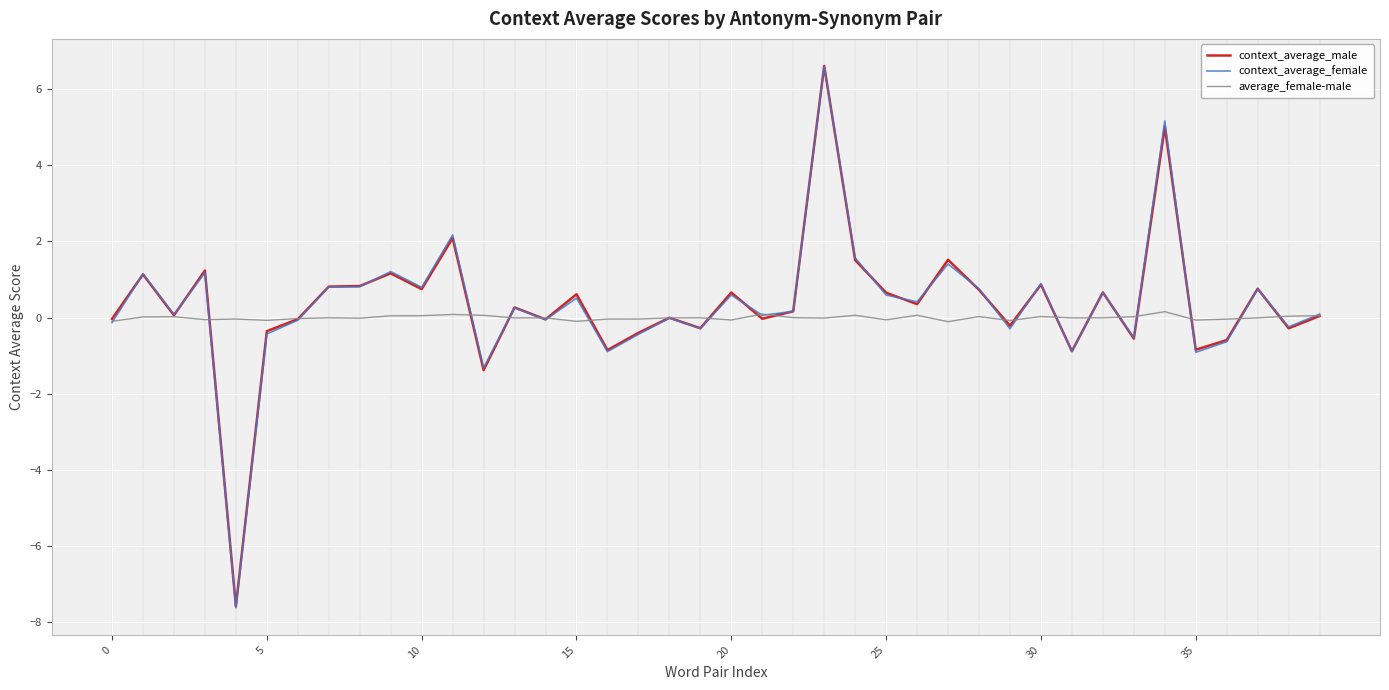

What is the minimum value shown in the chart?

-7.6